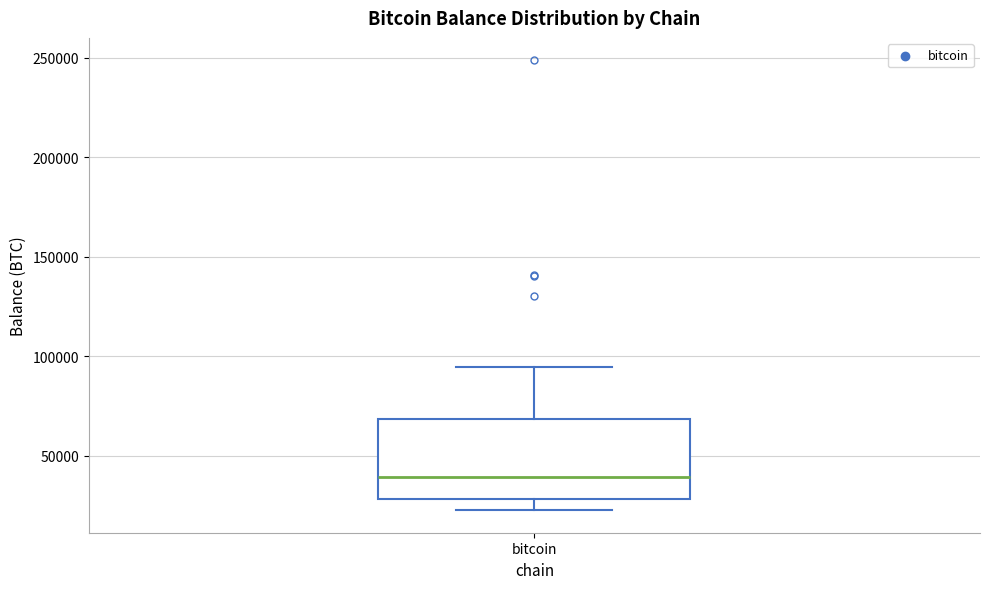

Where does the upper whisker of the box for bitcoin end on the y-axis? The values are not printed on the chart, so give them approximately, as read against the axis.

95000